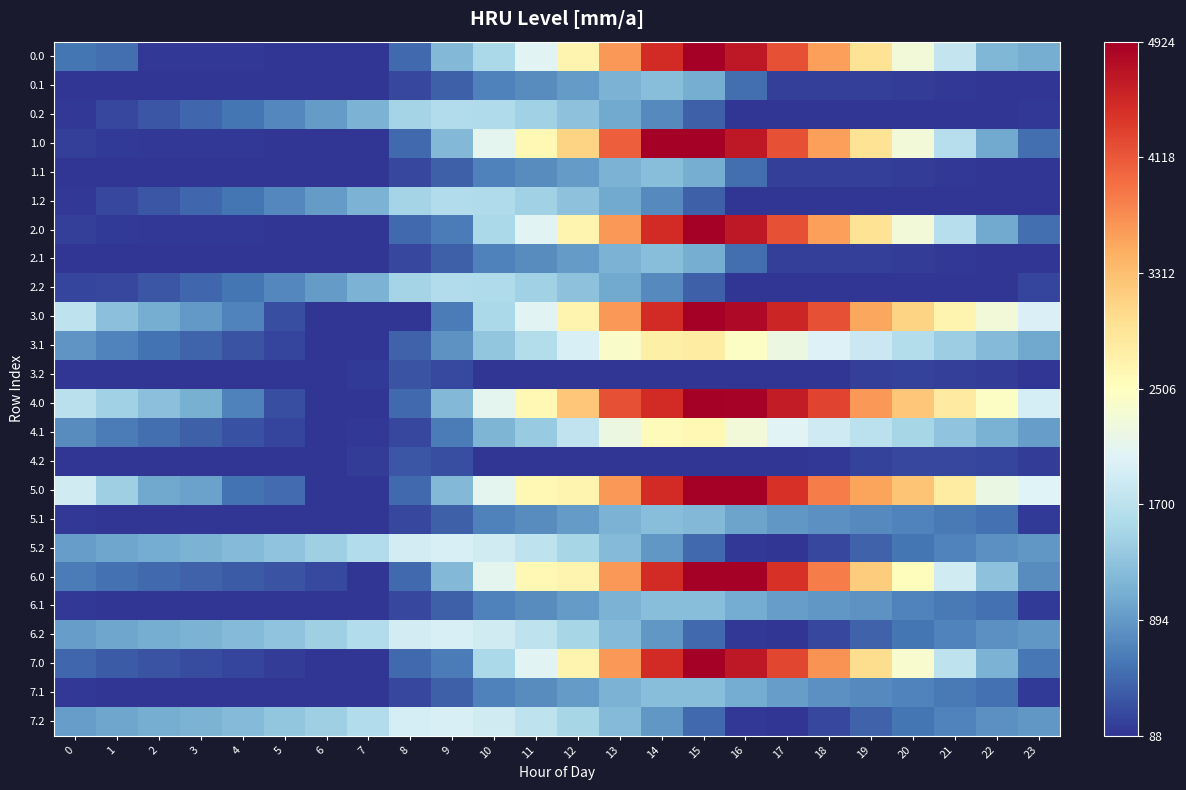

What is the spread (max minus min) of values at 20?

3148.2